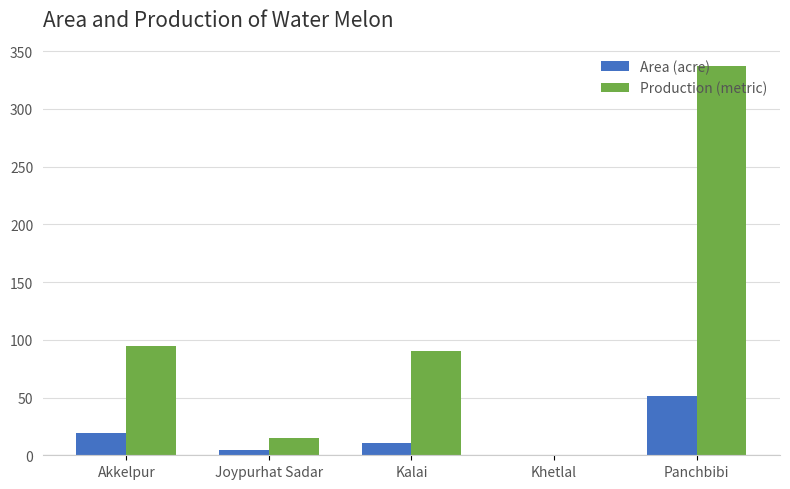

What is the maximum value for Area (acre)?

51